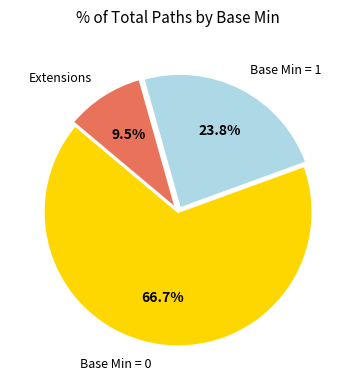

Combined, do Base Min = 0 and Base Min = 1 account for over 50%?

Yes